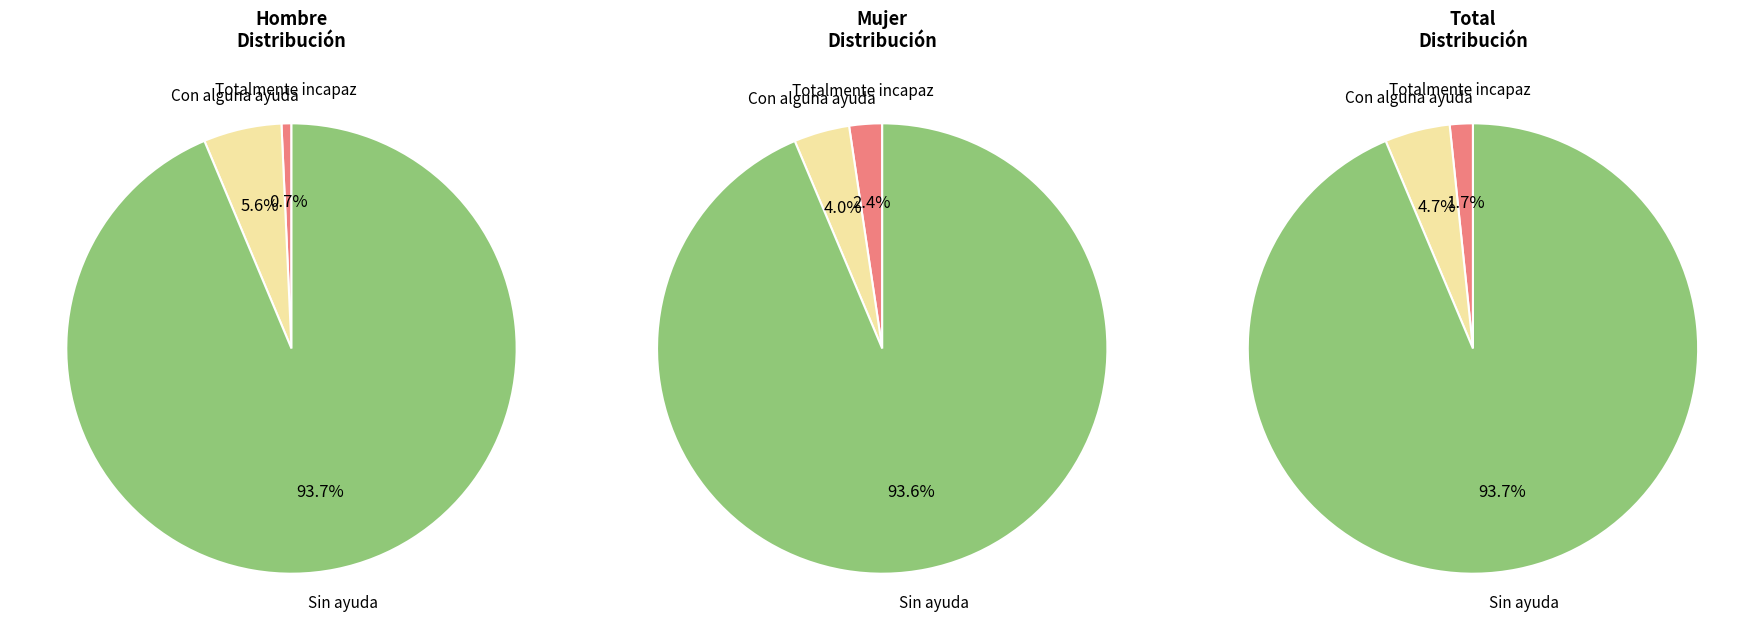

To the nearest percent, what is the difference between the largest and smallest slice percentages?

91%